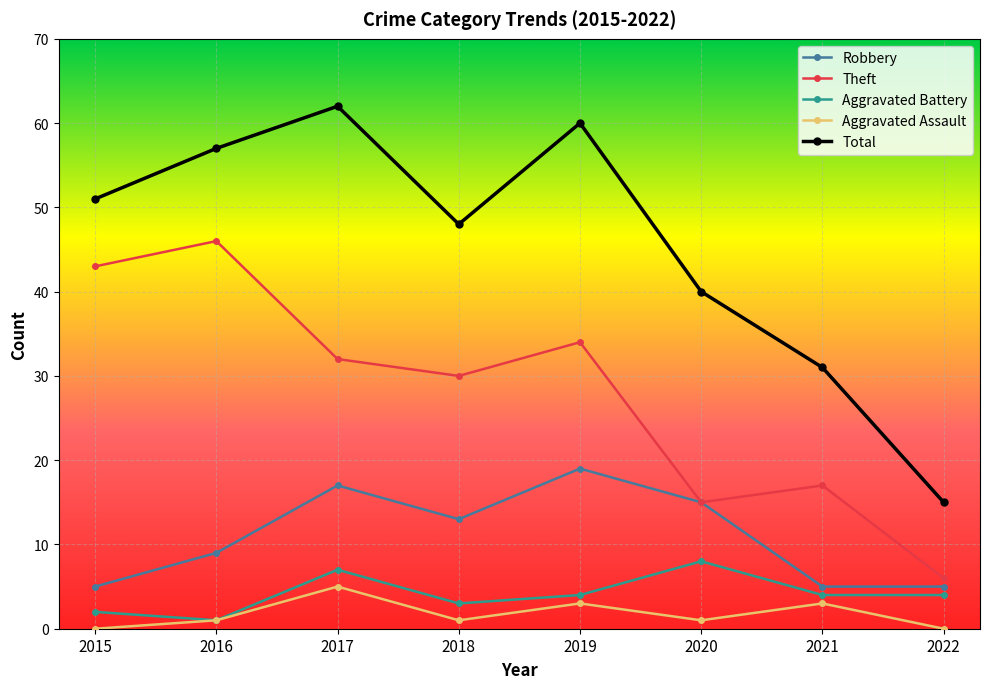

Count the number of categories in the chart.

8